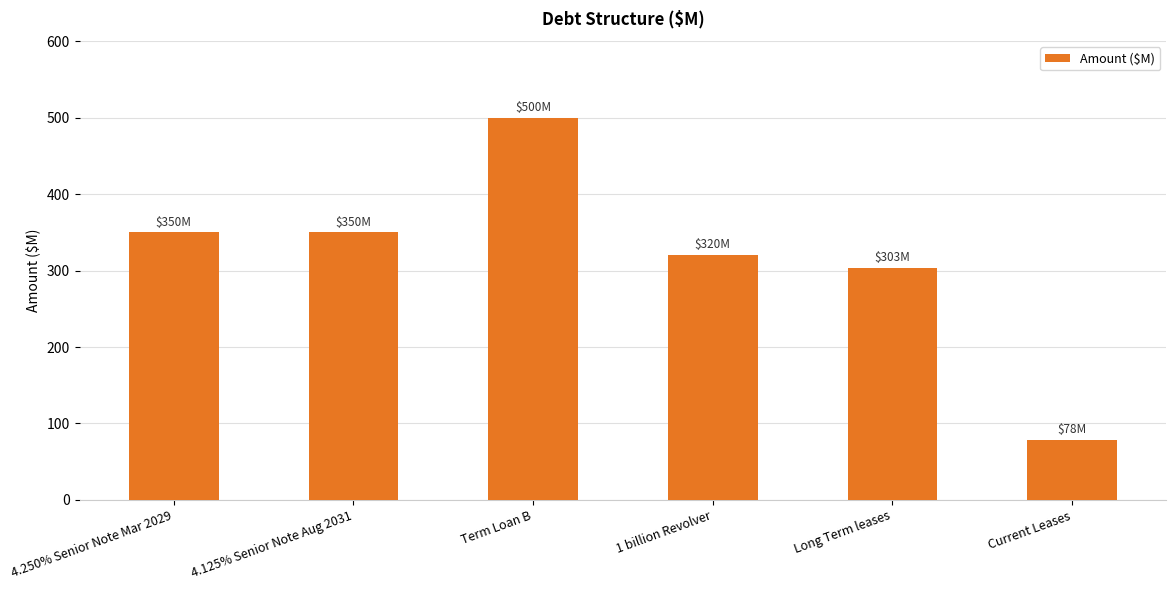

Which category has the highest value across all series?

Term Loan B